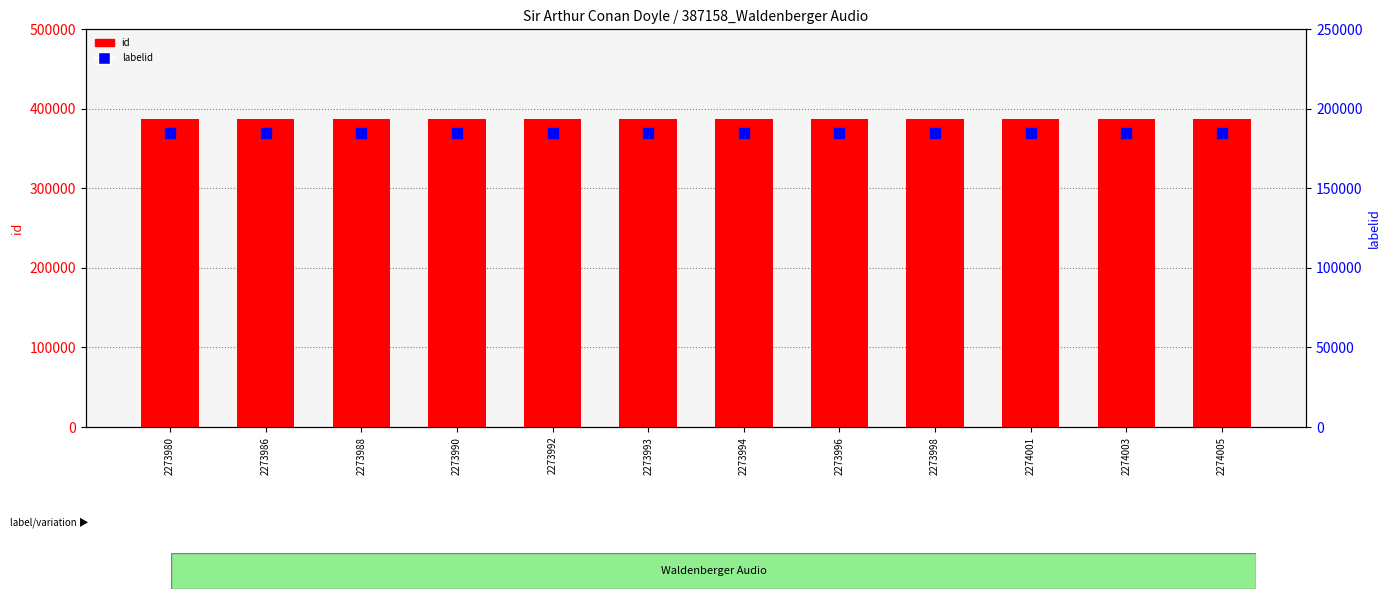

What are all the series names shown in the legend?

id, labelid